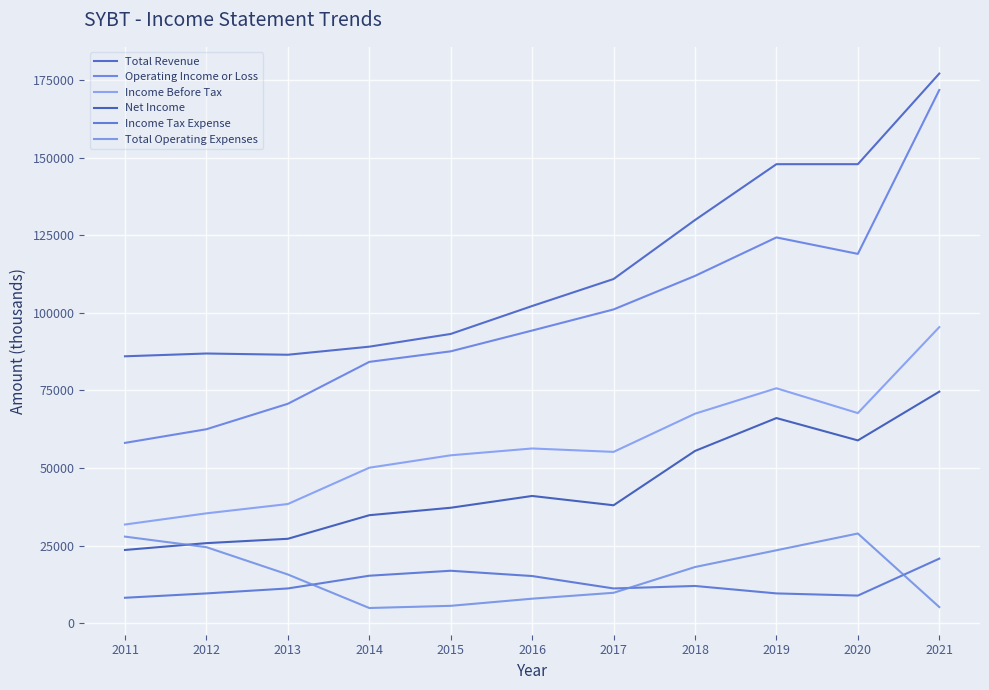

What value does the Net Income series have at 2012, to the nearest 10?

25800